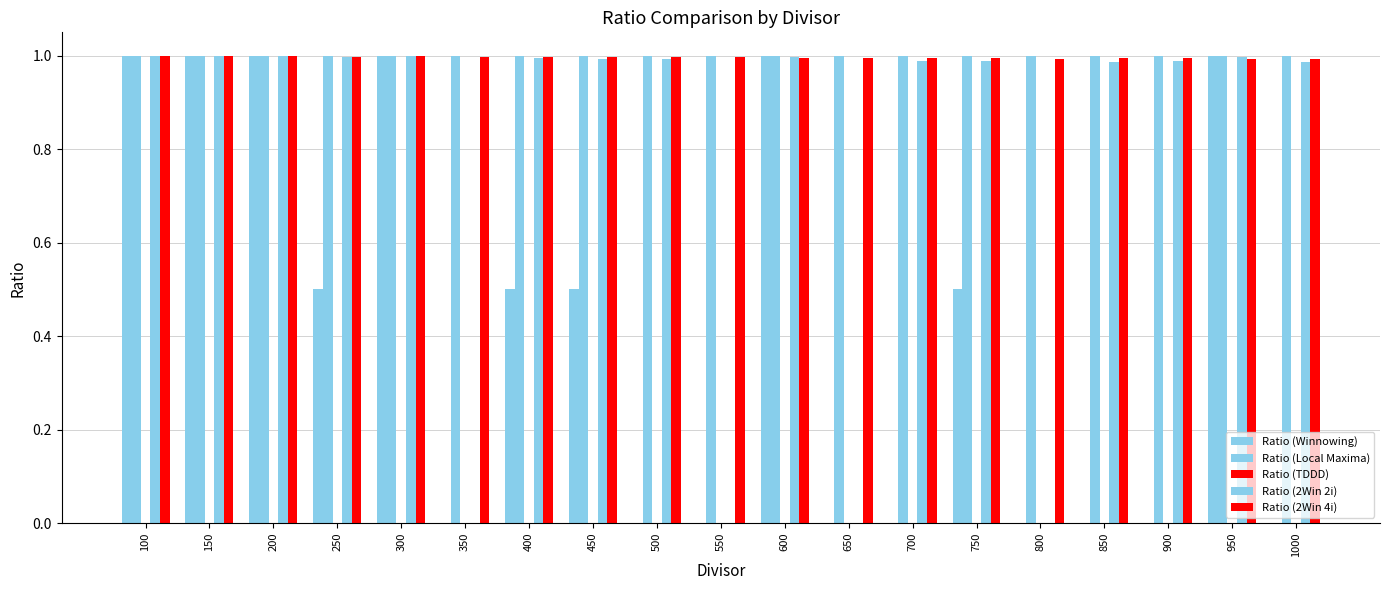

At which category is the sum across all series the highest?

100